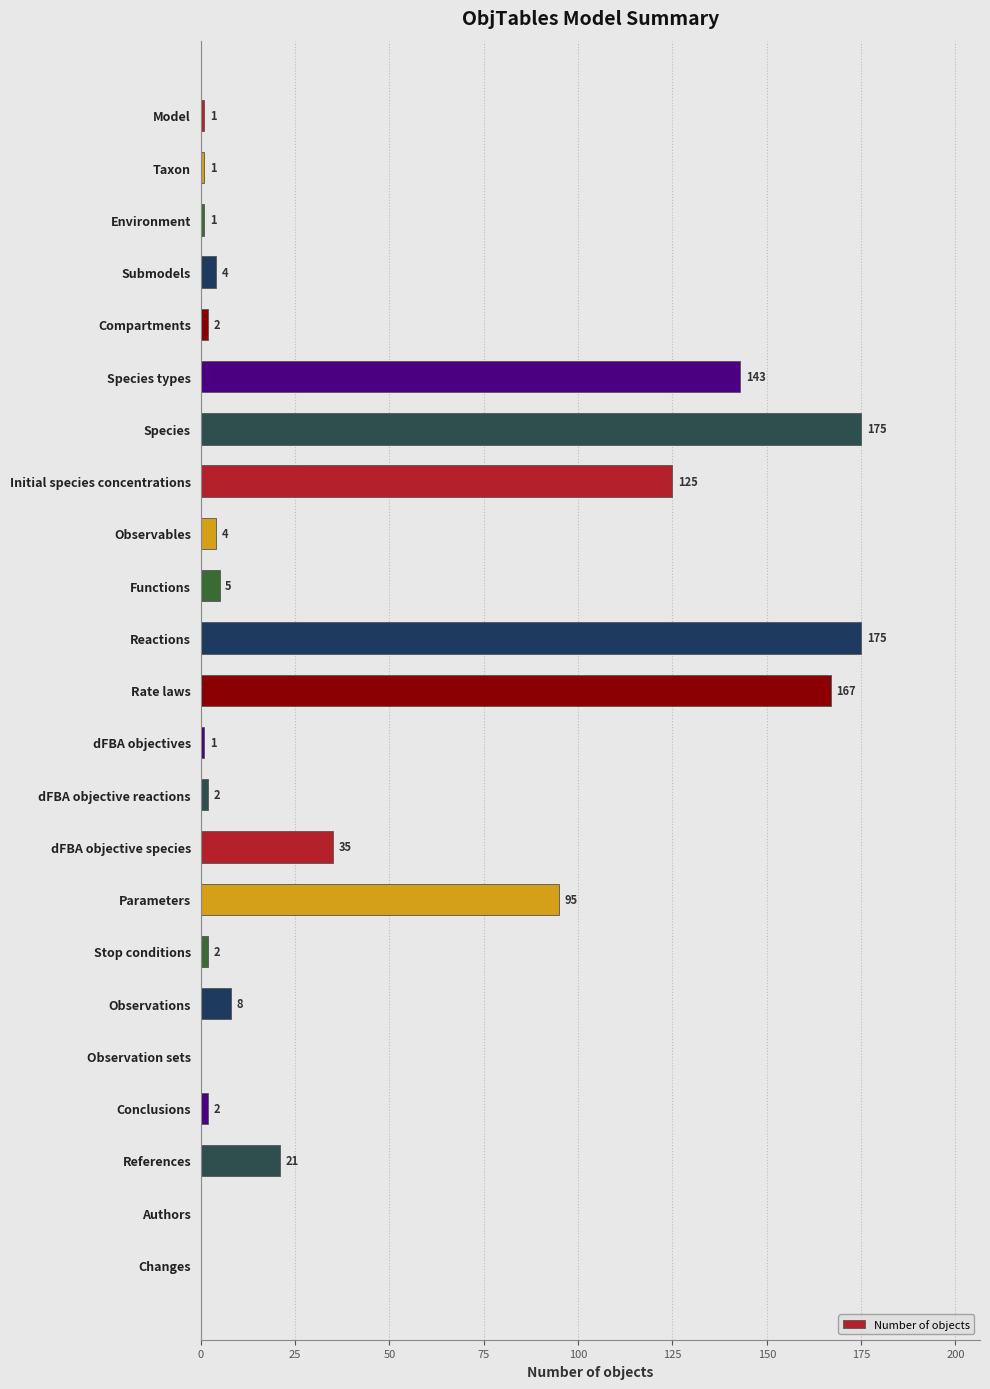

What value does the data have at Parameters?

95